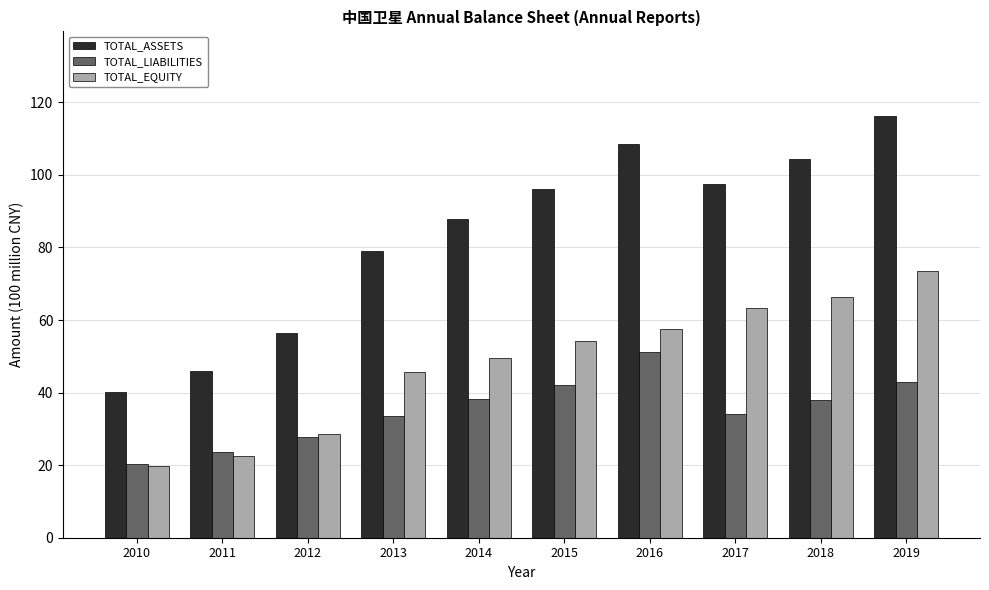

How many distinct data groups are displayed?

3